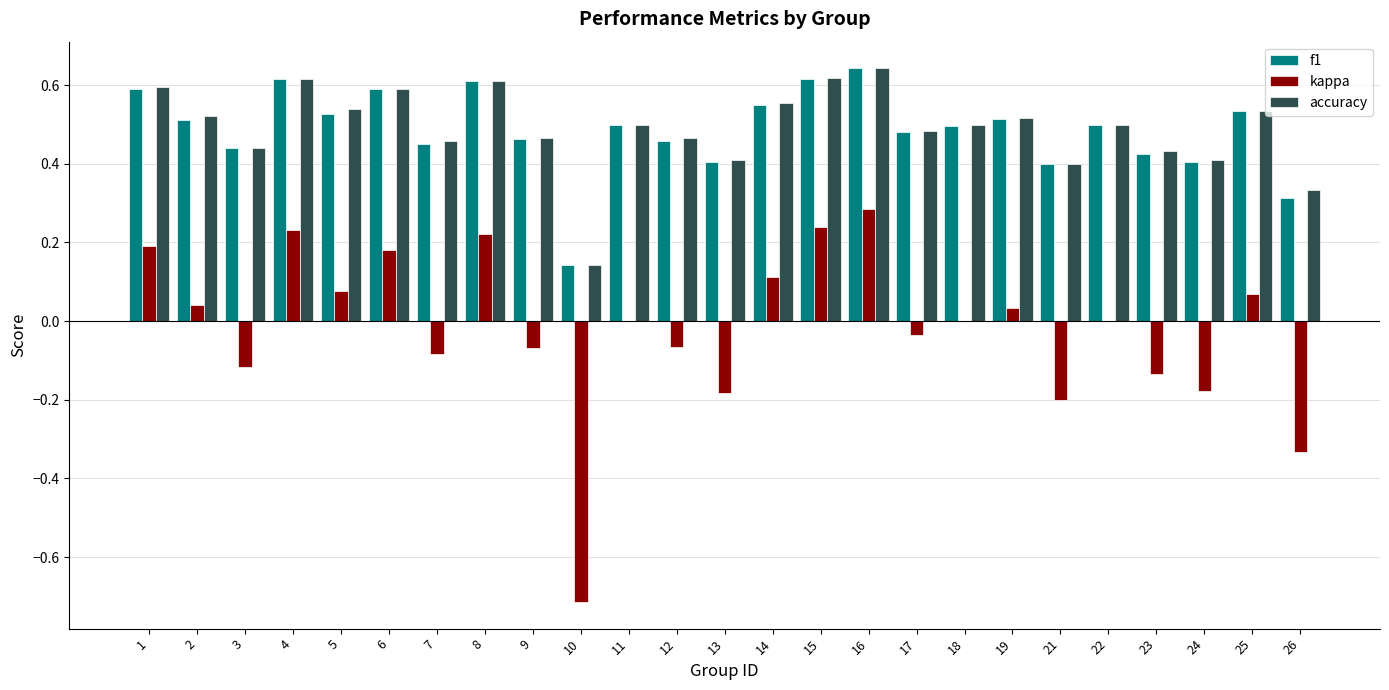

The value of f1 at 15 is 1.0. True or false?

False